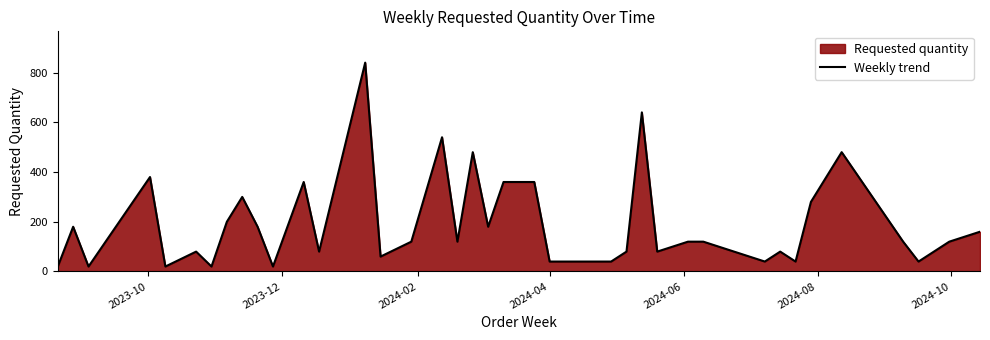

What is the greatest value displayed?

840